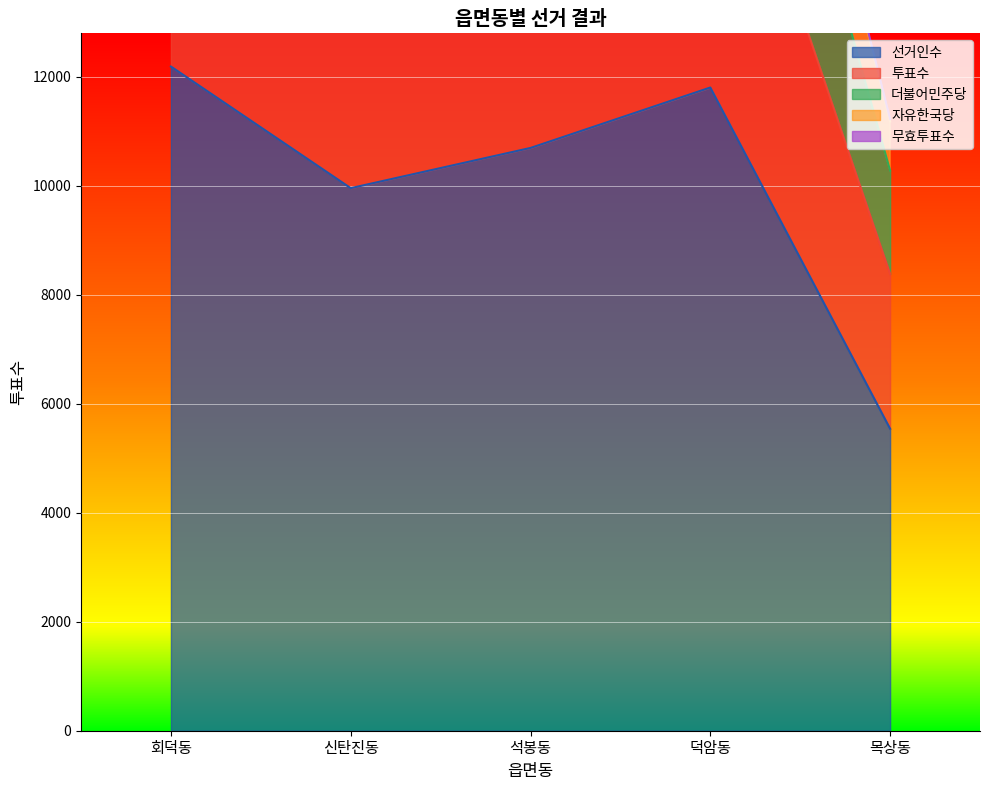

At which category is the sum across all series the highest?

회덕동